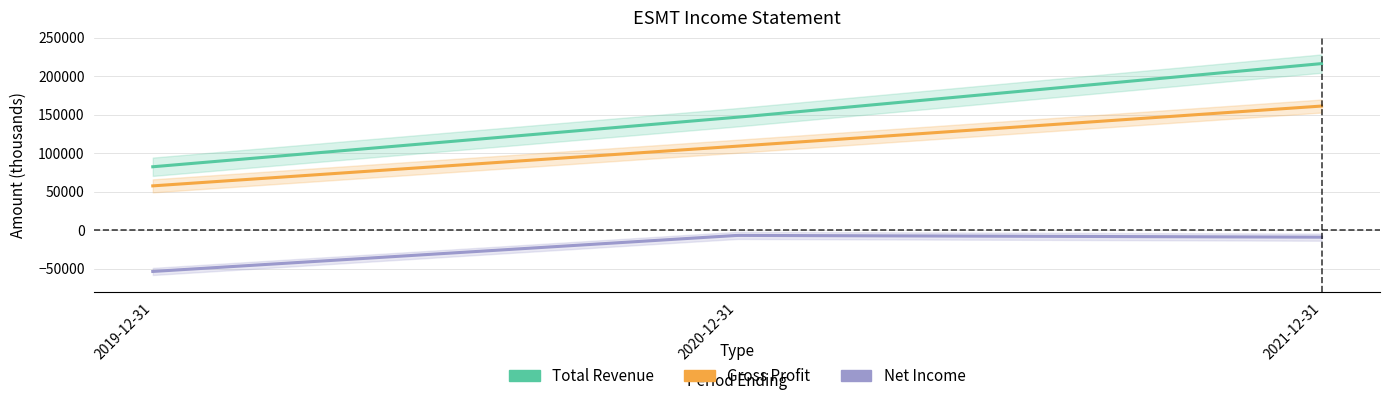

At 2019-12-31, list the series in order from smallest to largest.

Net Income, Gross Profit, Total Revenue